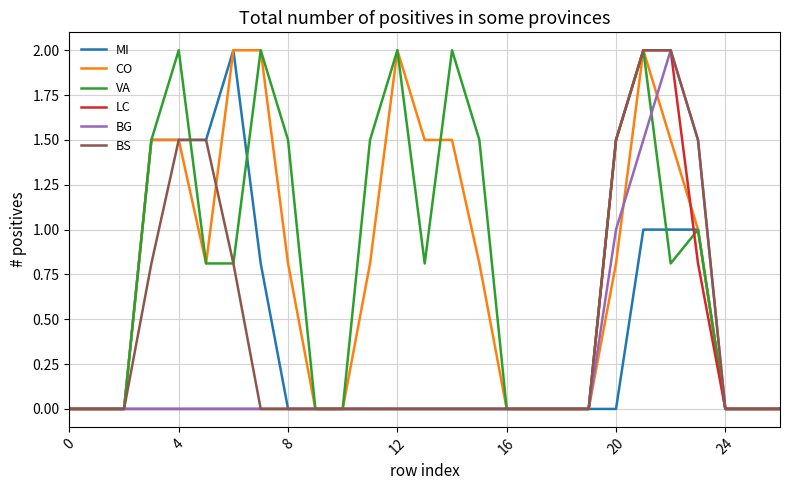

What is the maximum value shown in the chart?

2.0